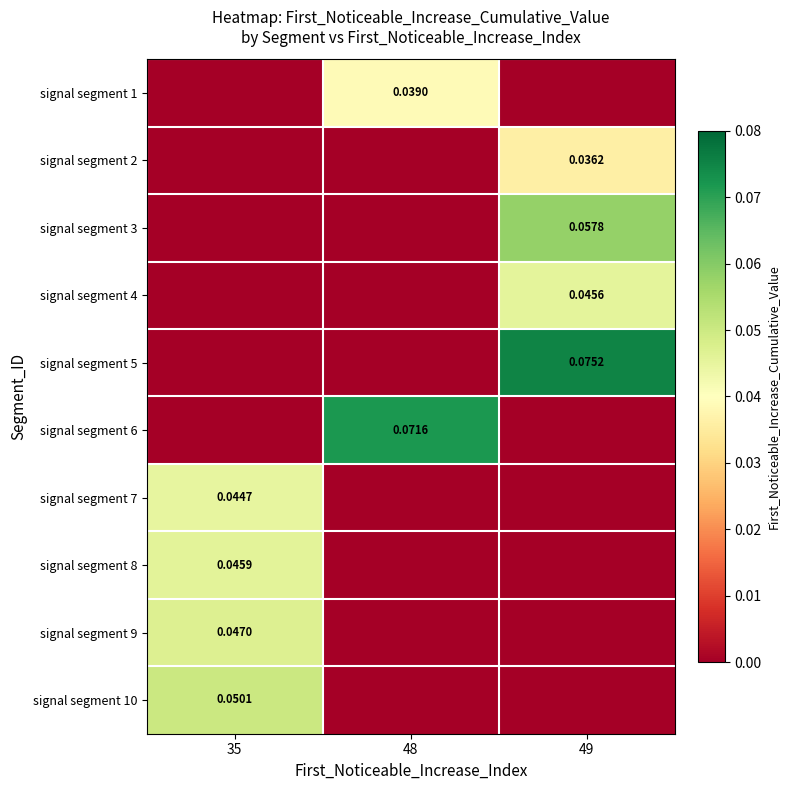

How many data points in signal segment 1 are above 0?

1